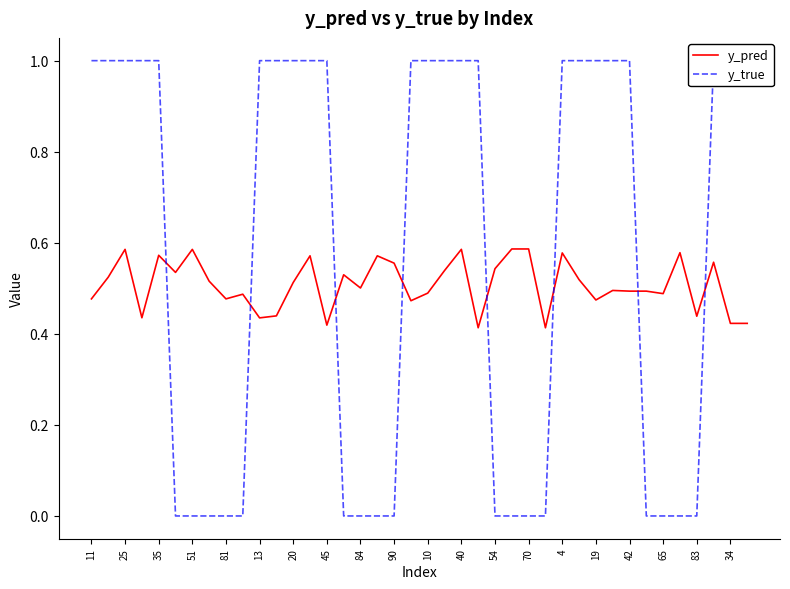

How many interior local peaks does the y_pred series have?

12